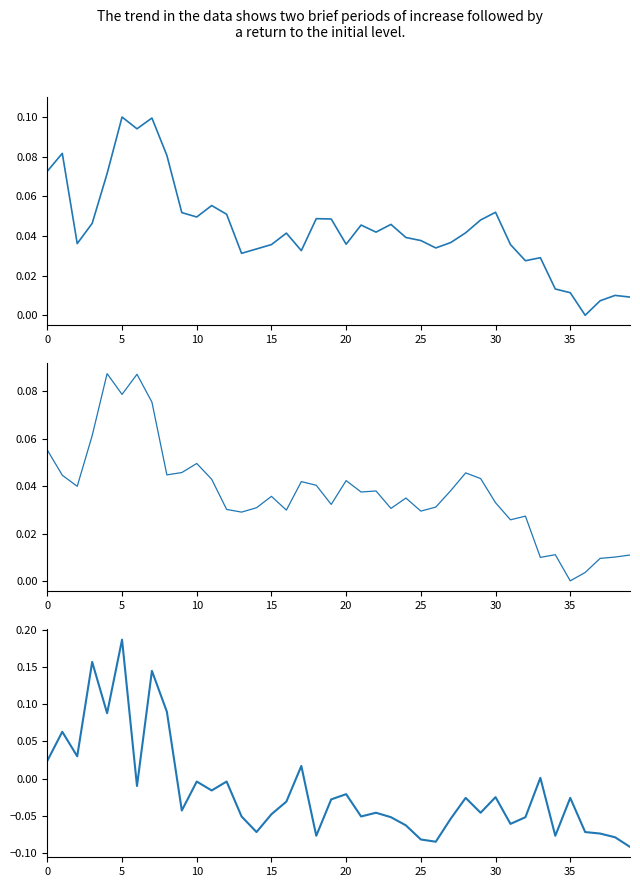

In high-low, how many points are lower than both neighbors (excluding endpoints)?

12